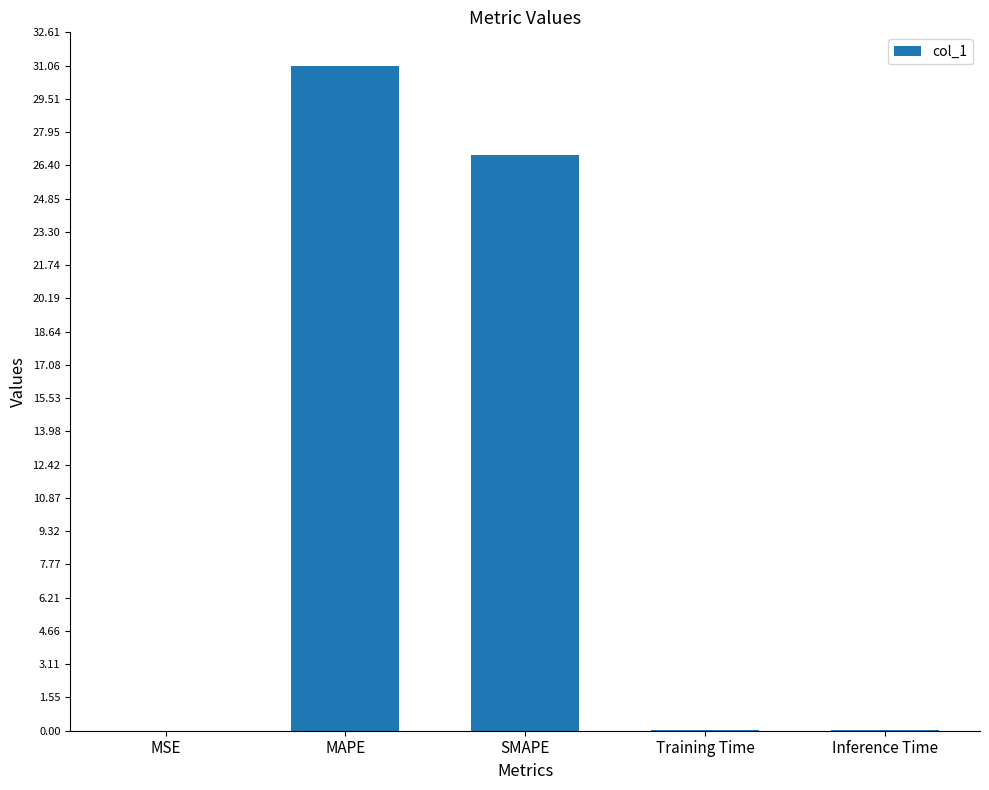

What is the greatest value displayed?

31.1